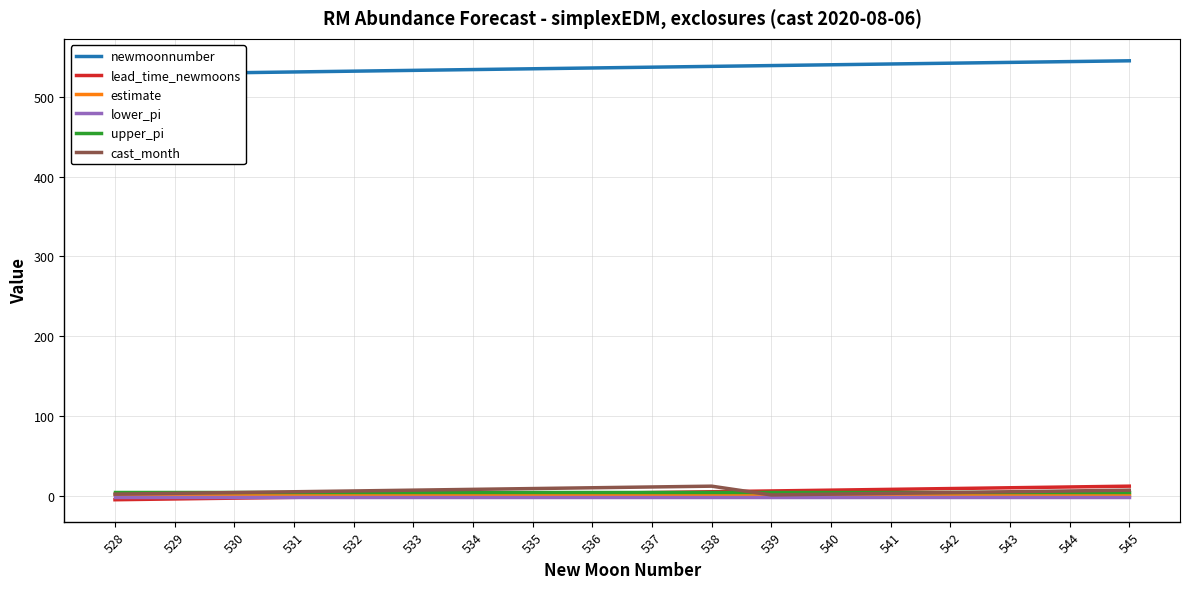

What is the total value across all series at 537?

555.2